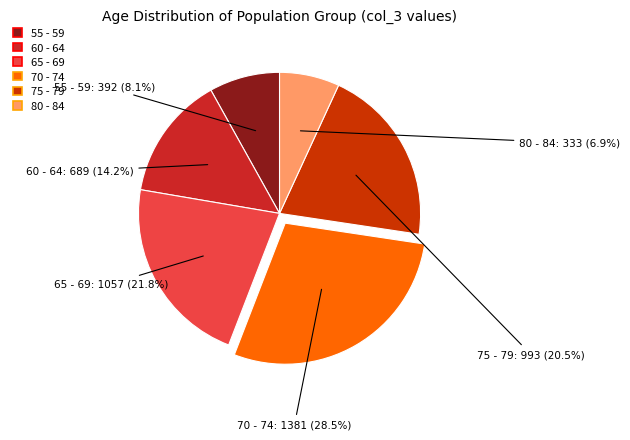

Does any single category account for the majority?

No